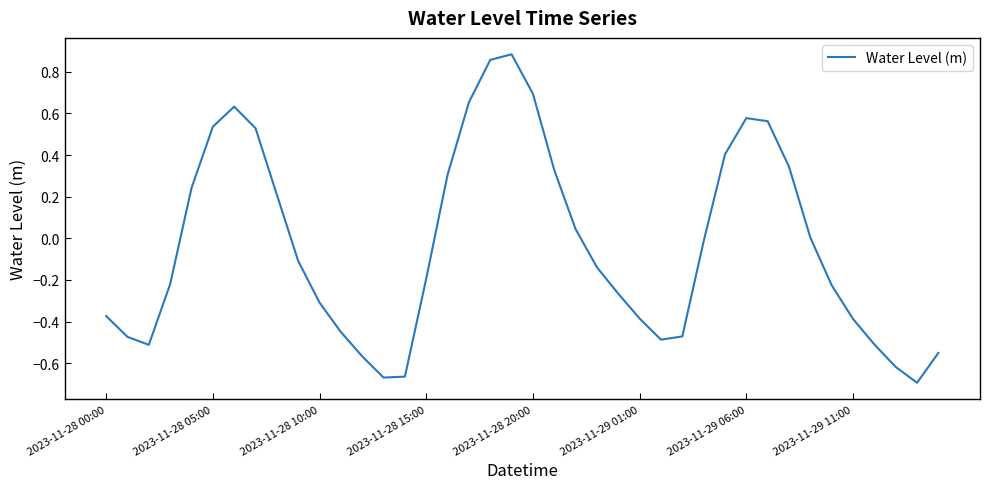

How many lines are shown in the chart?

1